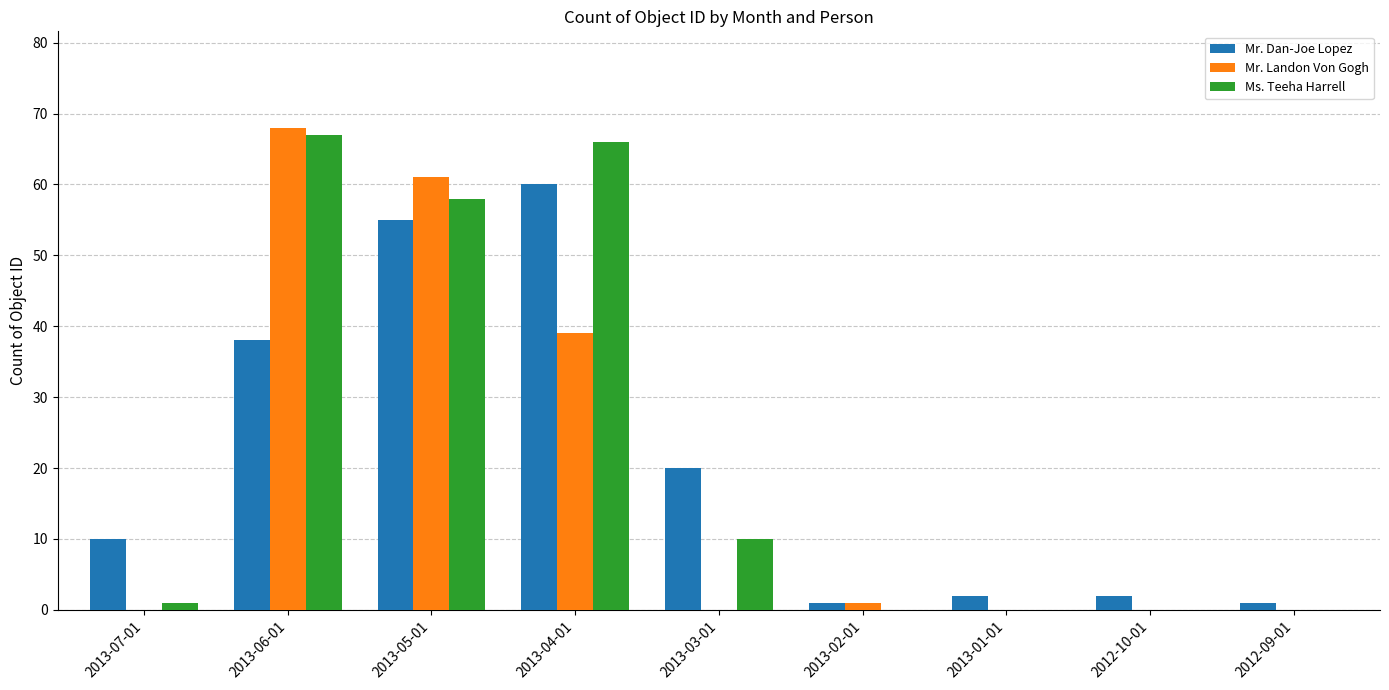

Which series has the largest range (max minus min)?

Mr. Landon Von Gogh